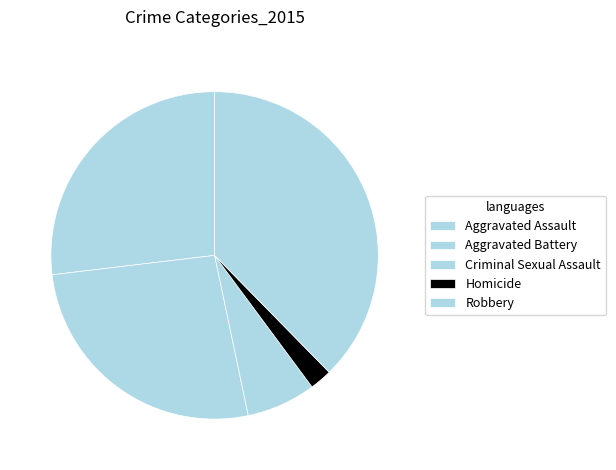

True or false: Aggravated Assault accounts for 27% of the total.

True